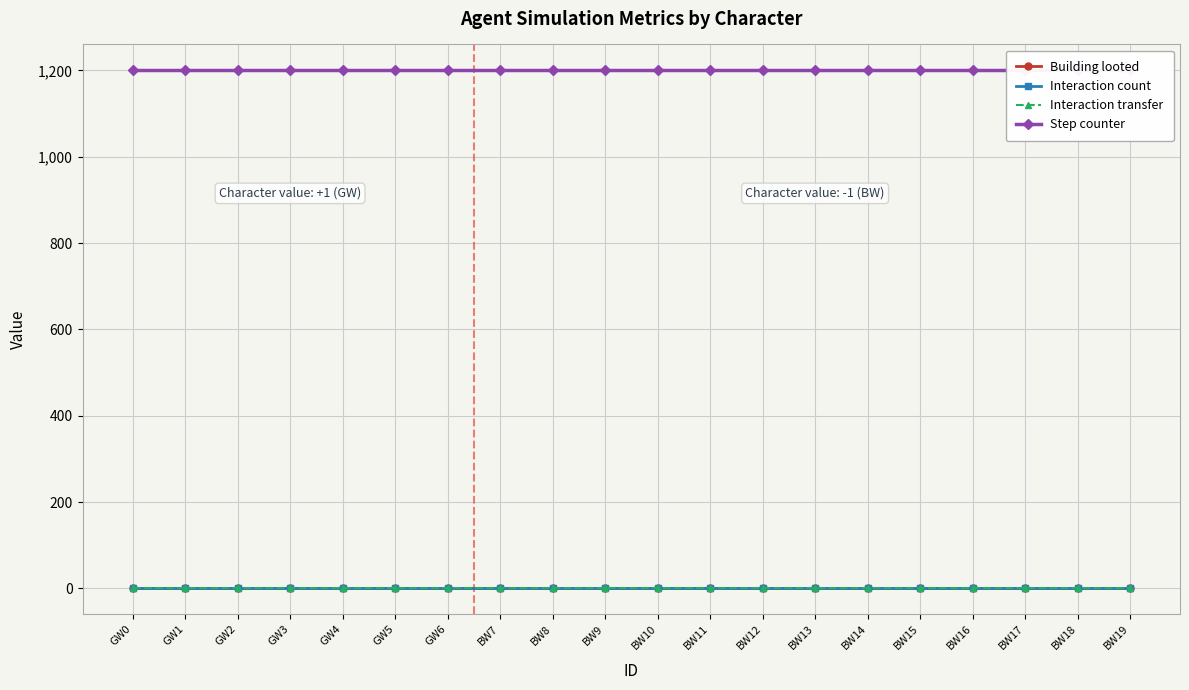

True or false: Interaction count and Interaction transfer cross at least once.

False